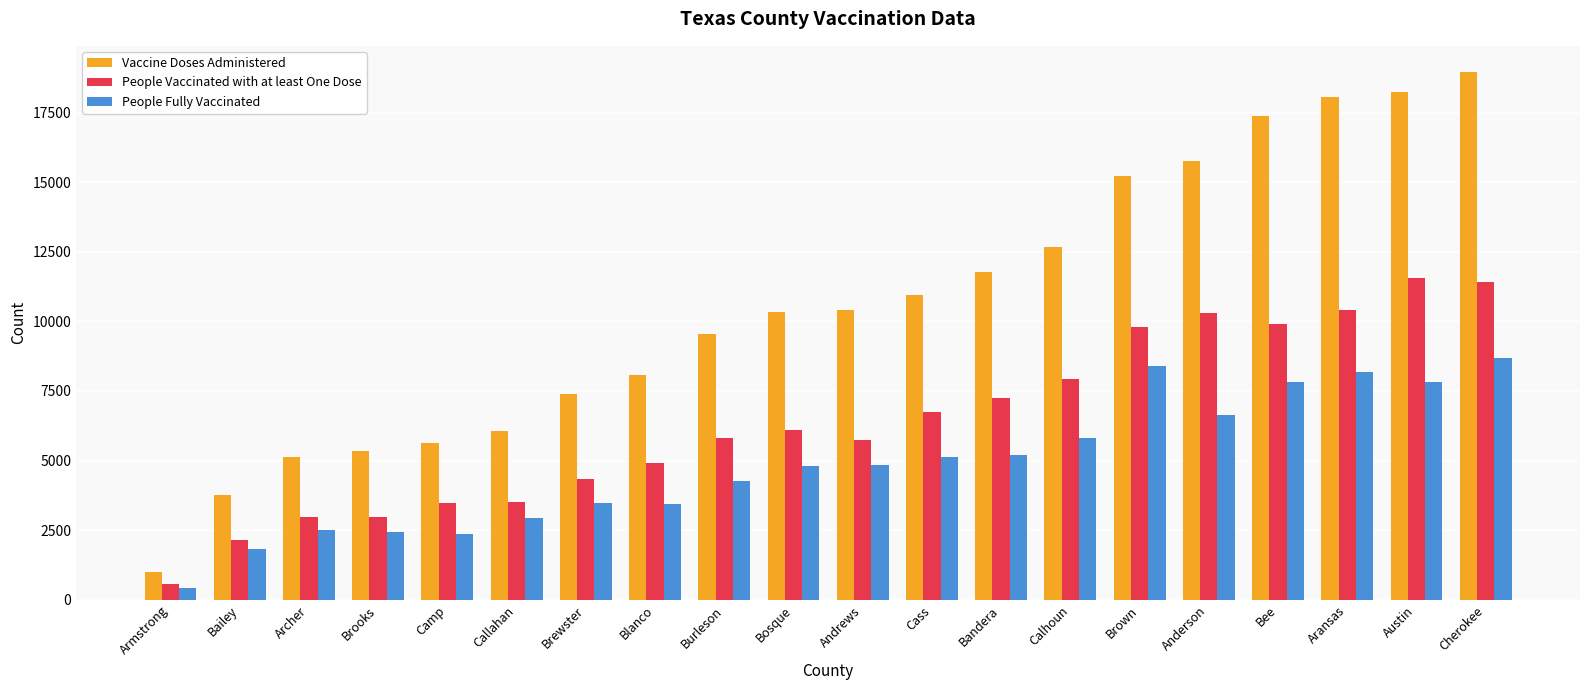

Between Brewster and Bandera, which series saw the biggest shift?

Vaccine Doses Administered